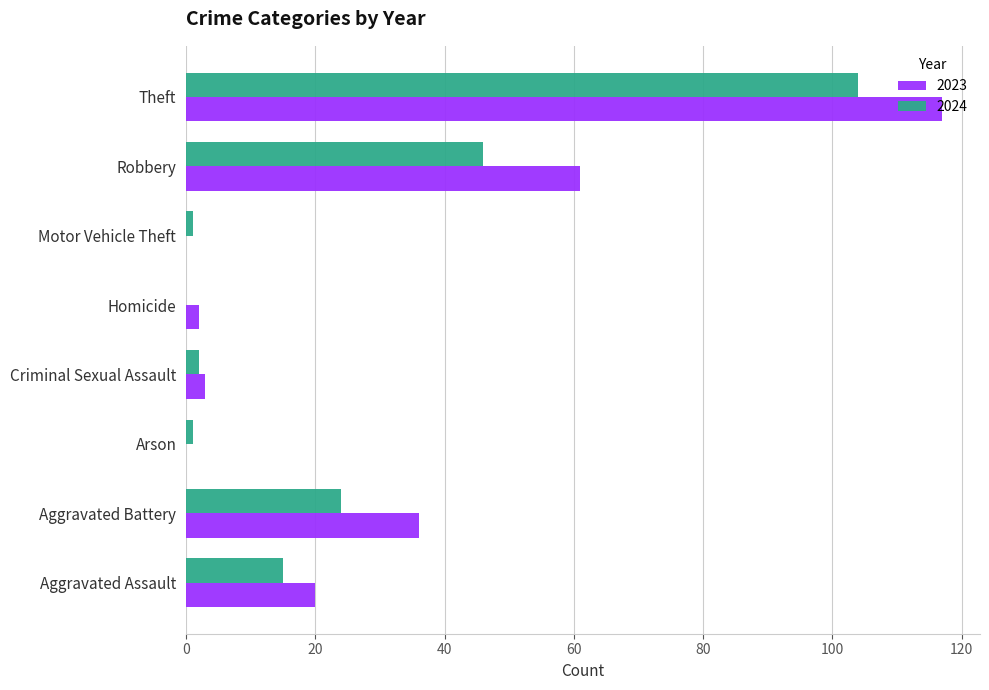

At which label is 2024 closest to 52?

Robbery